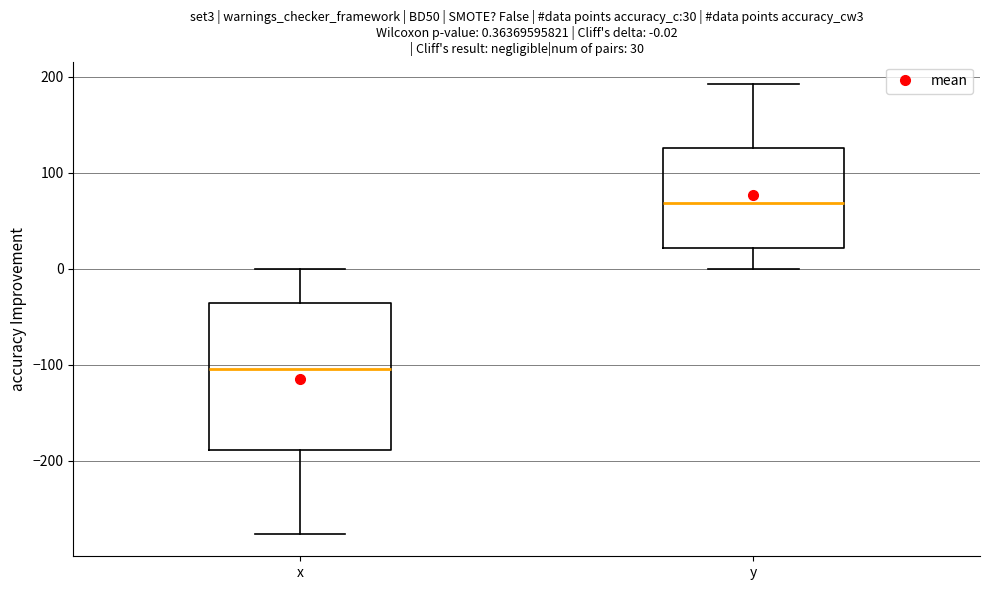

Comparing the boxes themselves (not the whiskers), which one is the tallest?

x